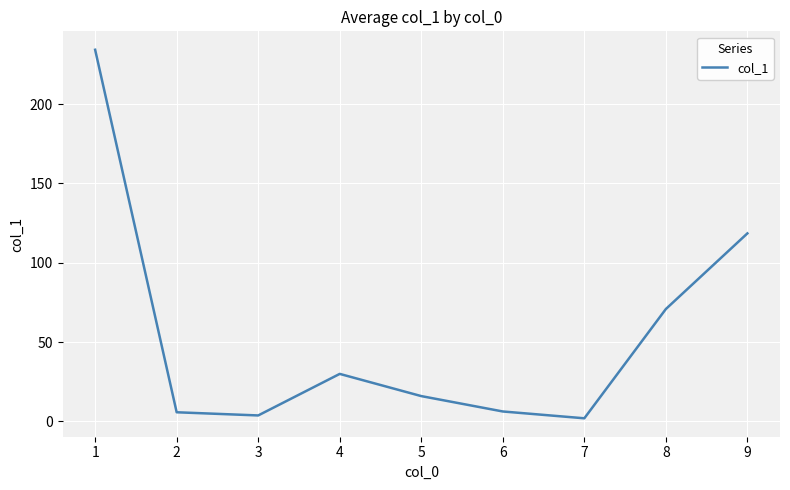

At which label is the value closest to 118?

9